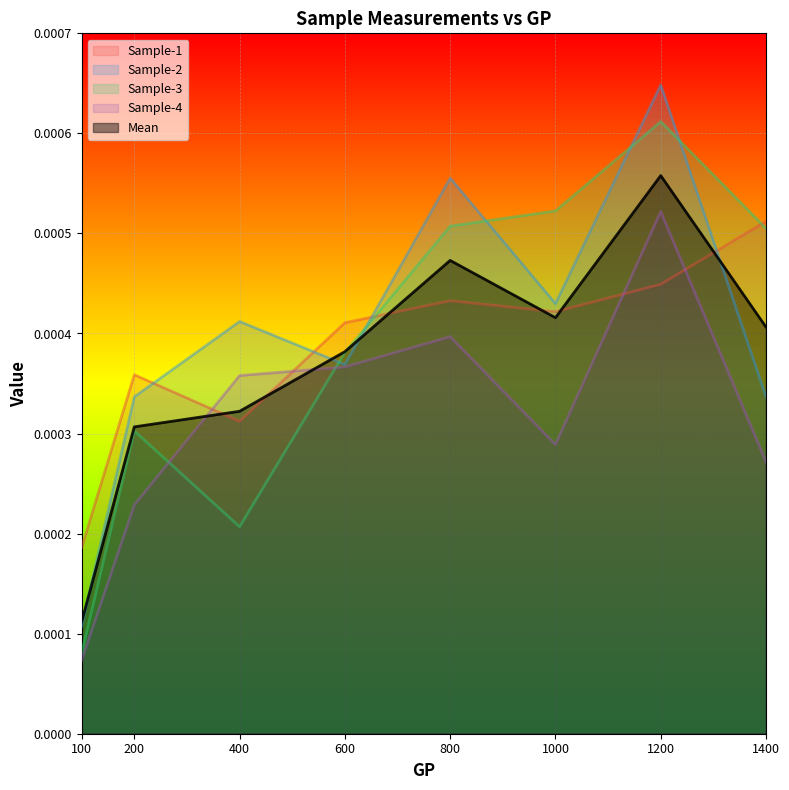

Which series changed the most between 600 and 1000?

Sample-3